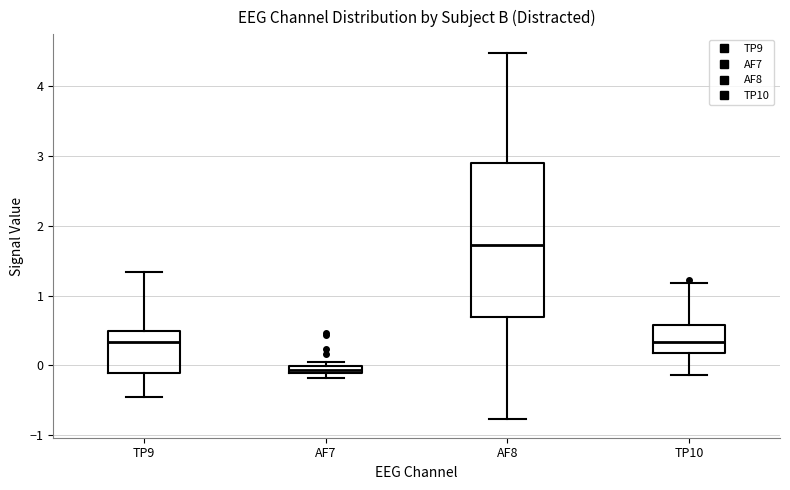

Which box's median line is the lowest?

AF7